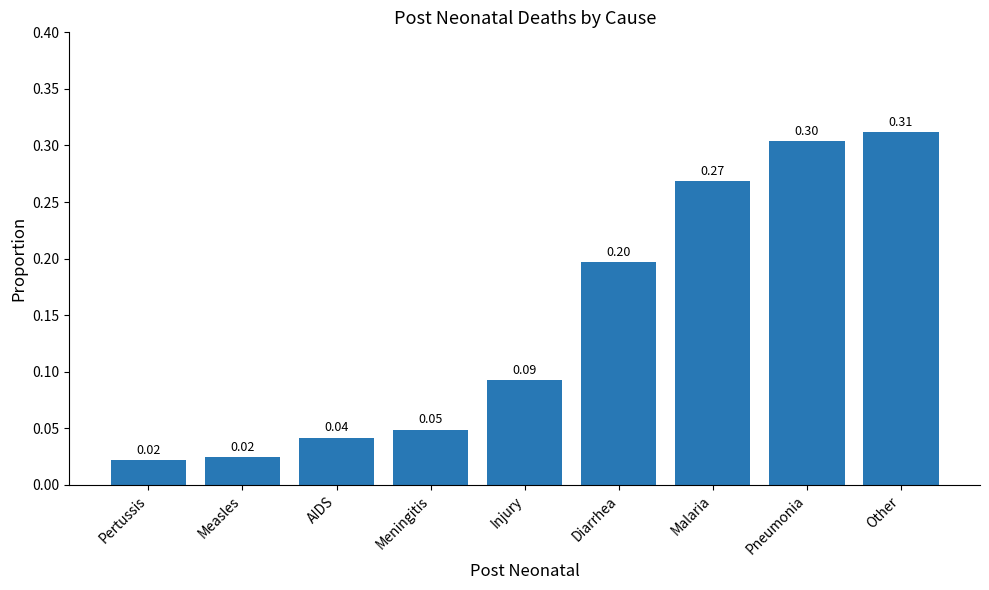

Does the chart contain any negative values?

No